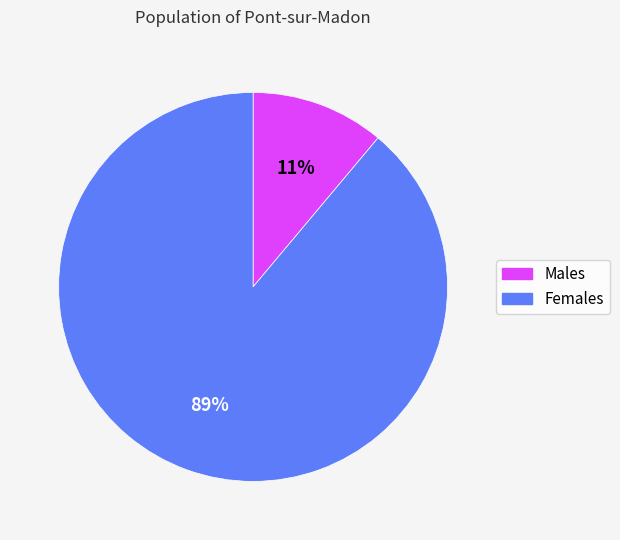

Is there a majority slice in this chart?

Yes